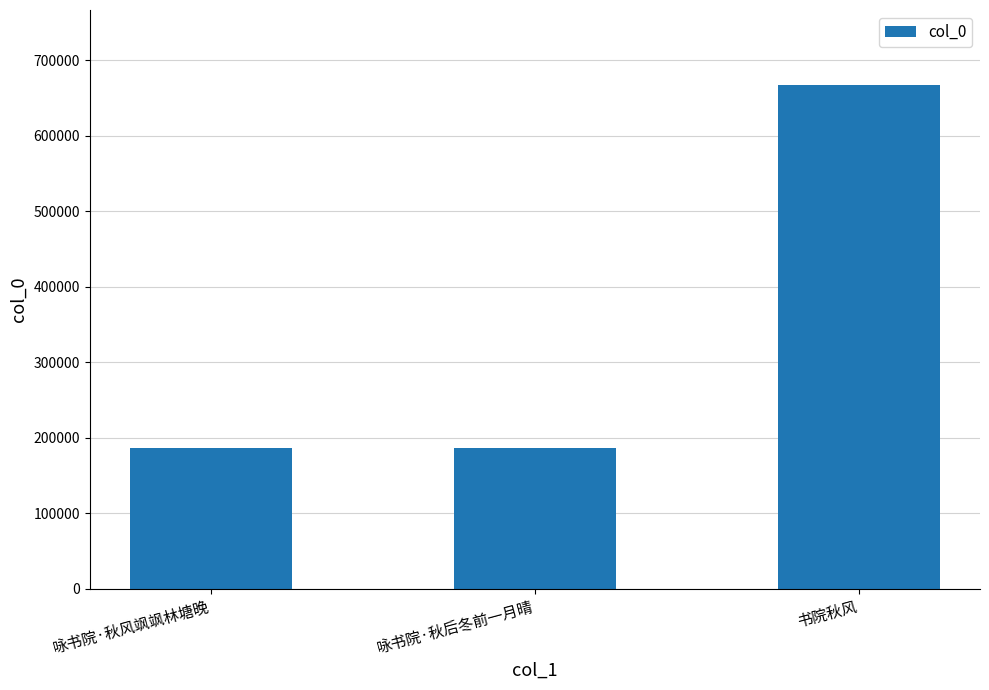

What is the label of the 2nd bar from the left?

咏书院·秋后冬前一月晴